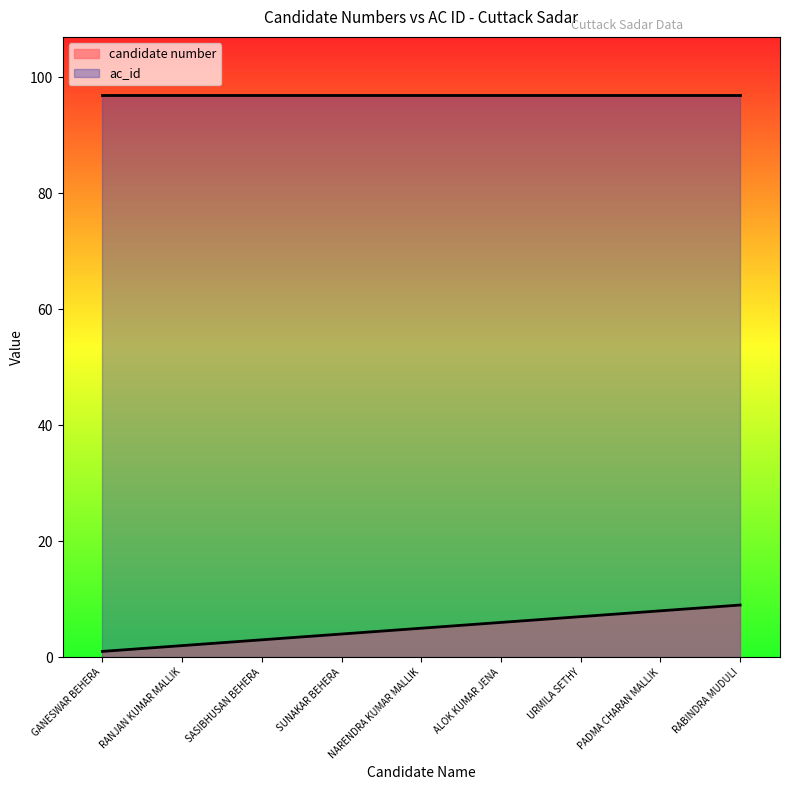

List the labels in order of value, smallest first.

GANESWAR BEHERA, RANJAN KUMAR MALLIK, SASIBHUSAN BEHERA, SUNAKAR BEHERA, NARENDRA KUMAR MALLIK, ALOK KUMAR JENA, URMILA SETHY, PADMA CHARAN MALLIK, RABINDRA MUDULI